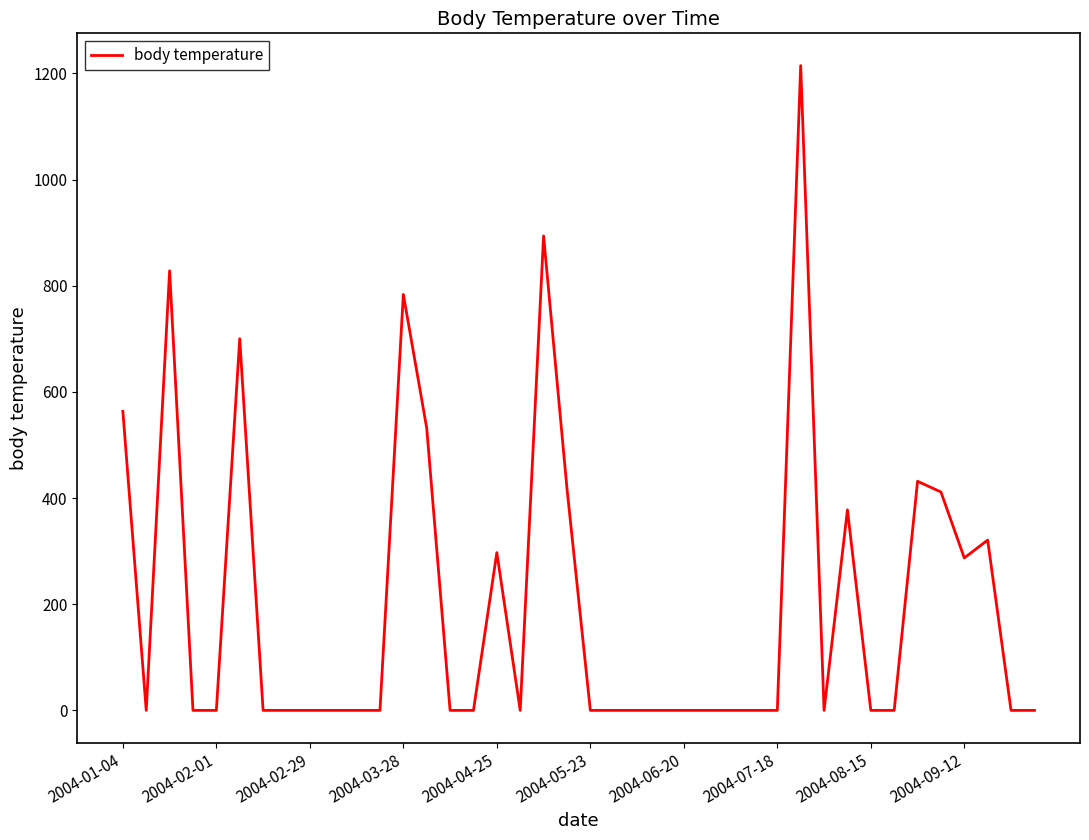

What is the greatest value displayed?

1214.9